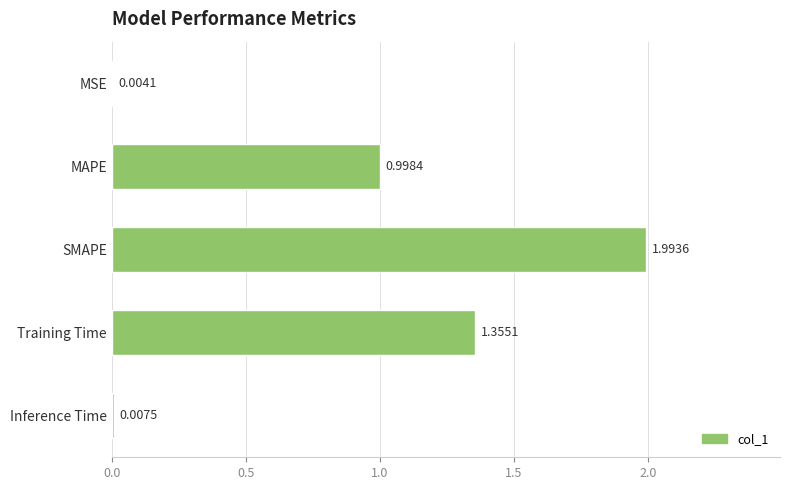

At which label is the value closest to 0?

MSE